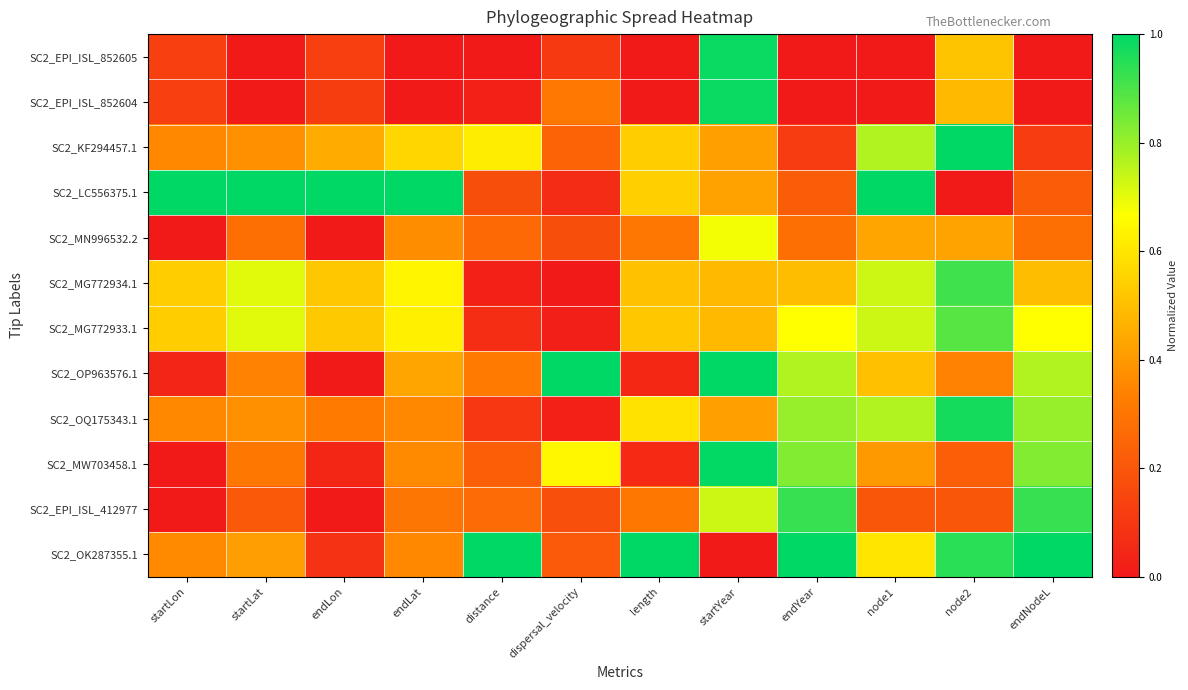

Which series changed the most between endLon and endYear?

SC2_EPI_ISL_412977